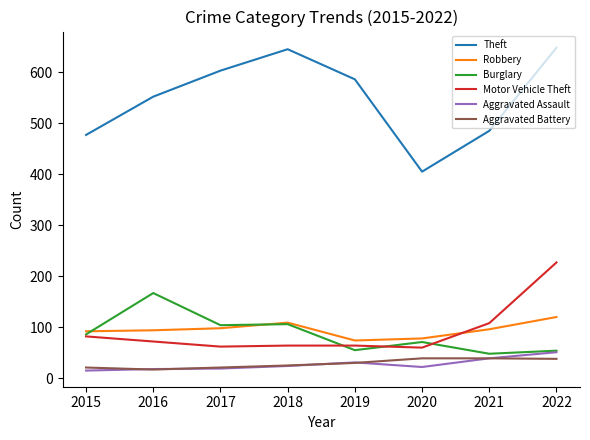

Which series has the largest range (max minus min)?

Theft